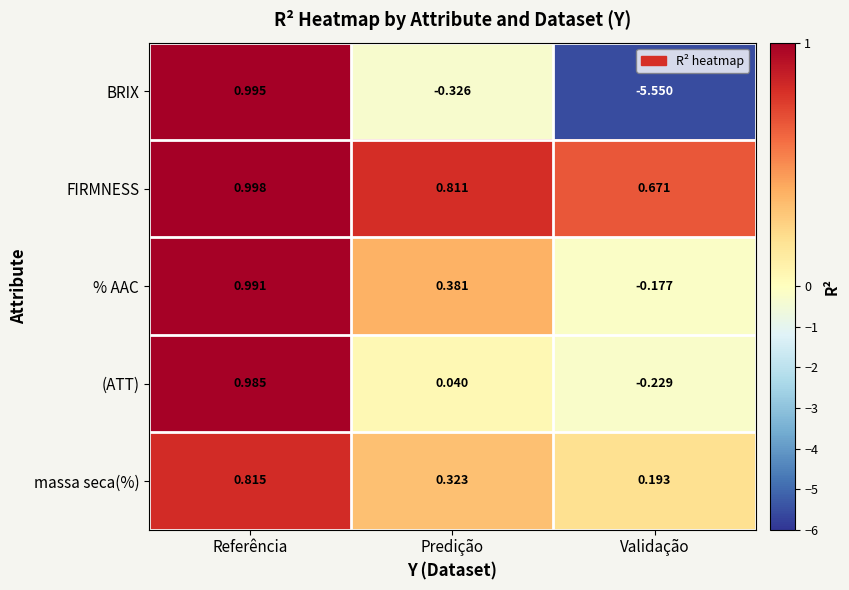

Which category has the lowest value in the (ATT) series?

Validação